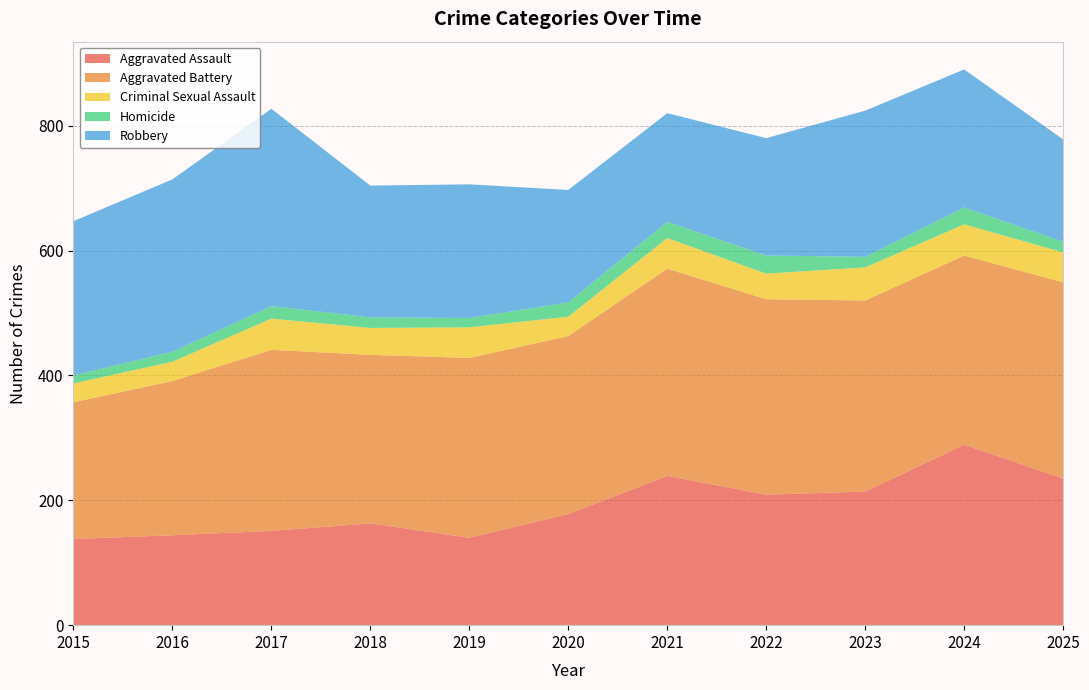

Reading left to right, transcribe all the data shown in this chart.

Aggravated Assault: 138	144	151	163	140	178	239	209	214	289	235
Aggravated Battery: 219	247	290	270	288	285	332	313	306	303	314
Criminal Sexual Assault: 30	31	50	43	49	31	49	41	53	50	48
Homicide: 13	16	20	17	15	23	26	29	17	27	17
Robbery: 247	276	316	211	214	180	174	188	234	221	164